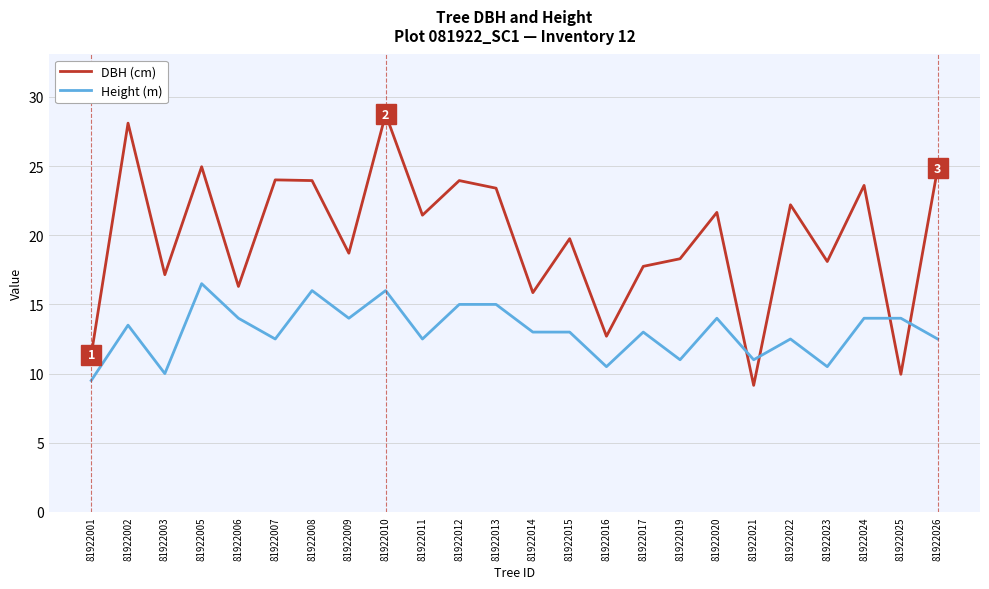

At which category does the chart reach its minimum across all series?

81922021